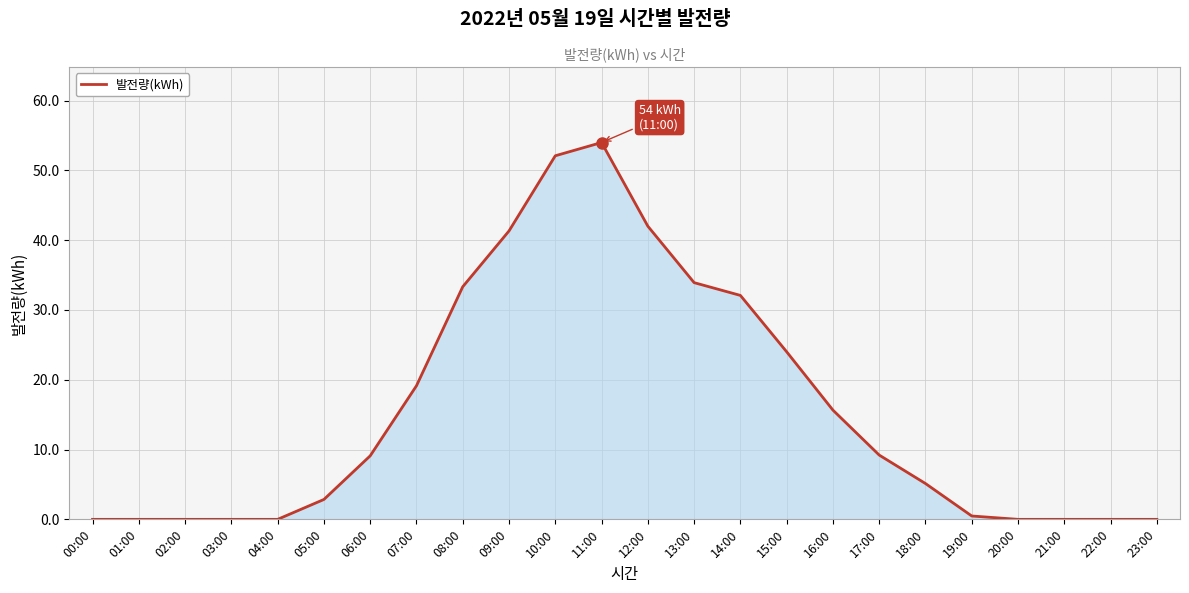

Which has a higher value, 11:00 or 14:00?

11:00